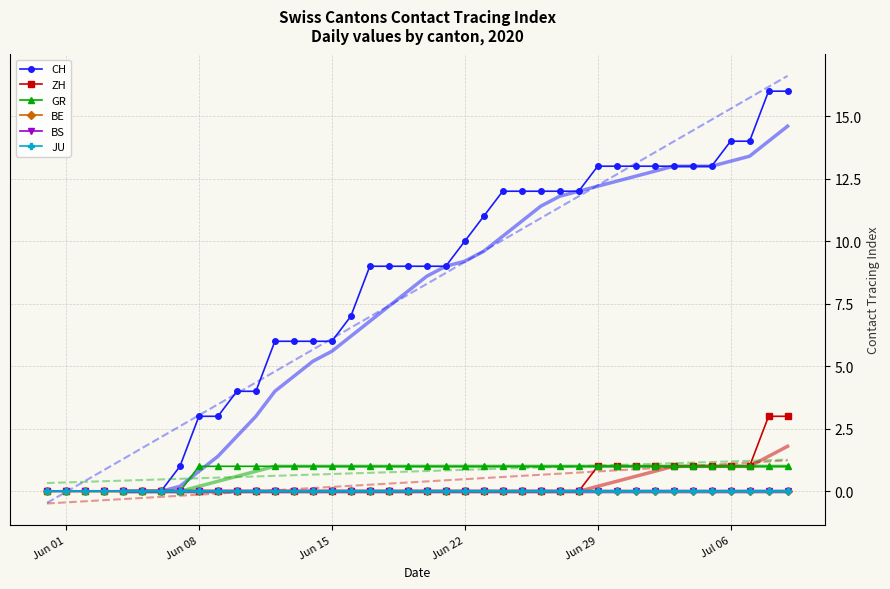

How many values in the CH series are below 9?

17